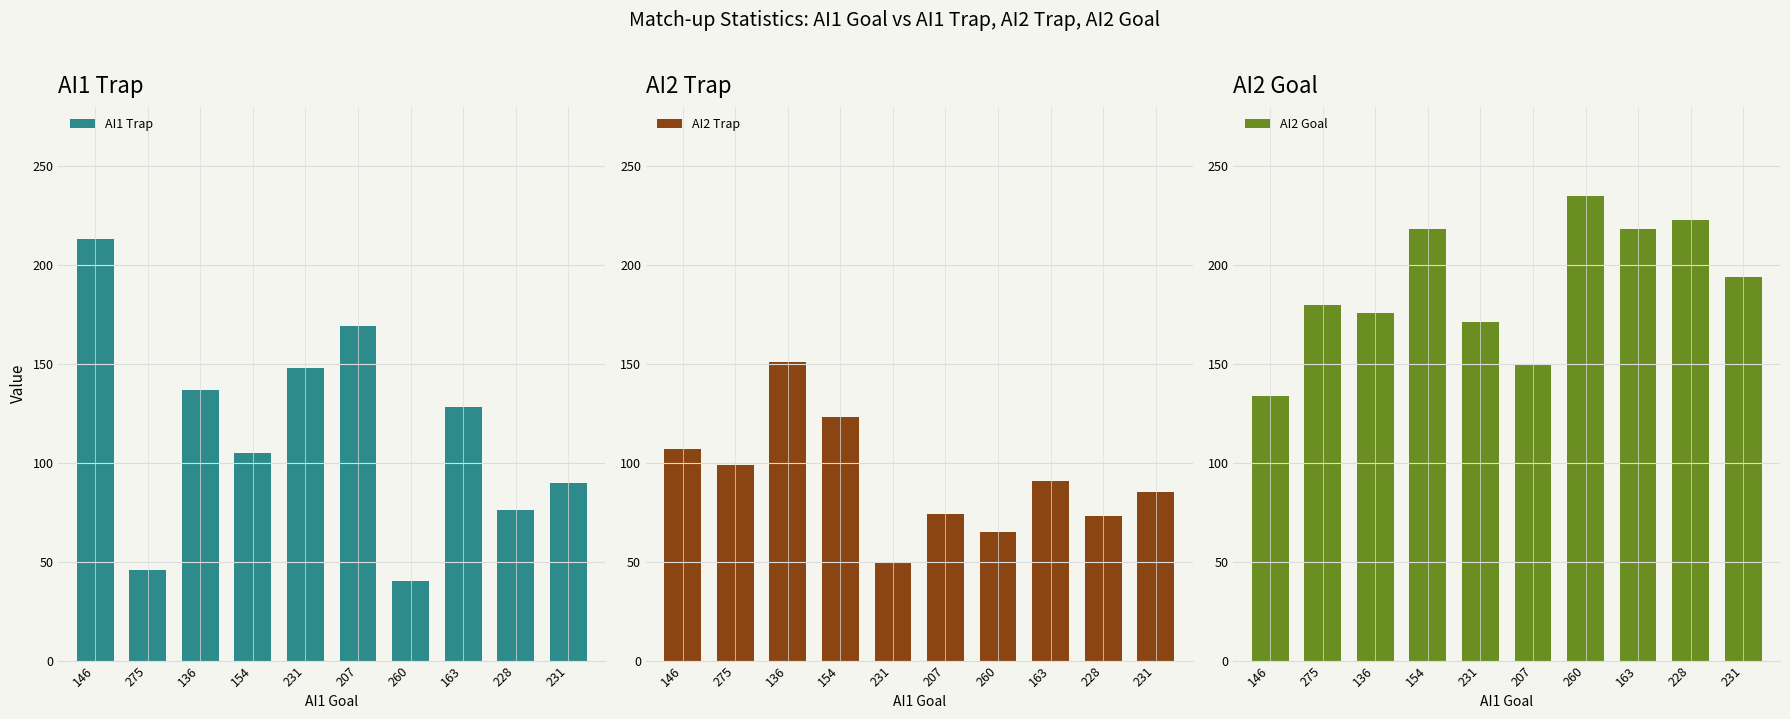

What is the spread (max minus min) of values at 231?

121